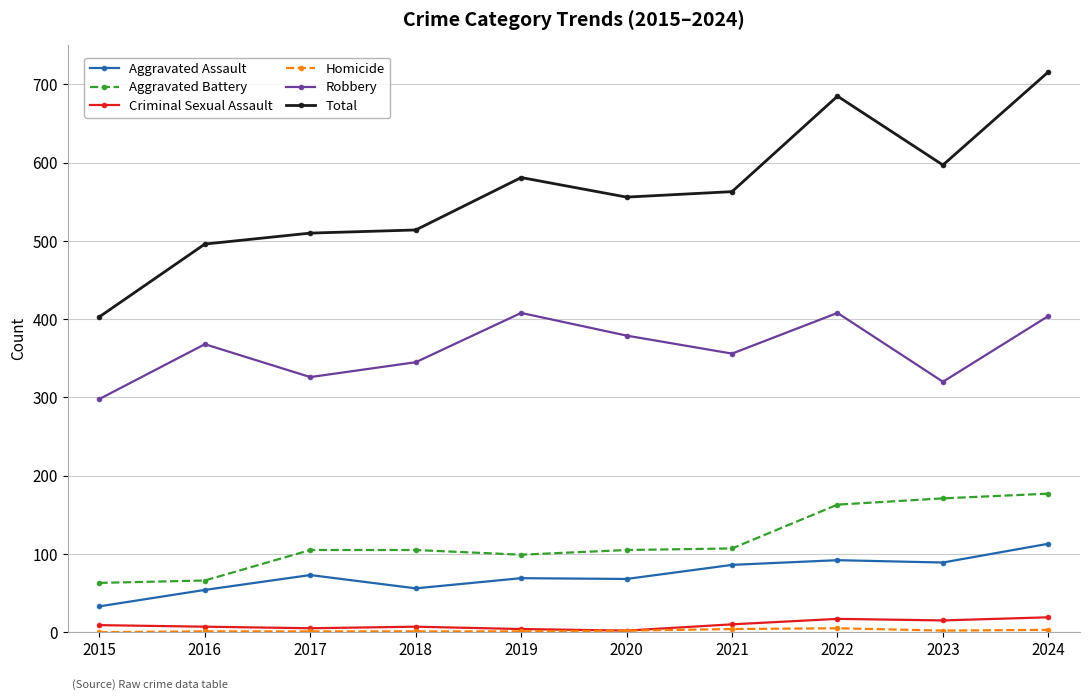

What is the minimum value for Criminal Sexual Assault?

2